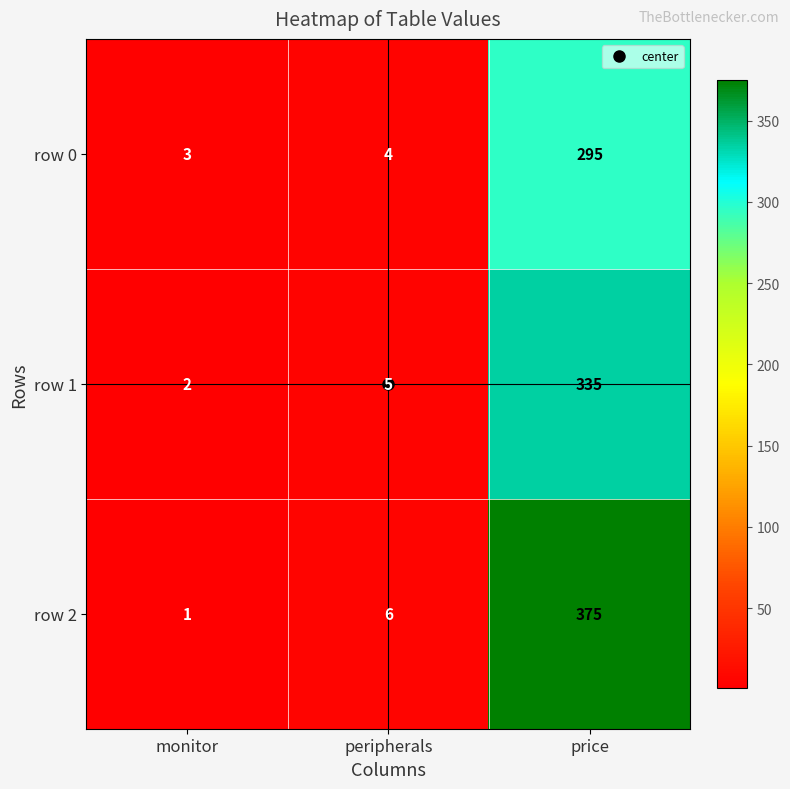

True or false: row 2 has a value of 6 at peripherals.

True